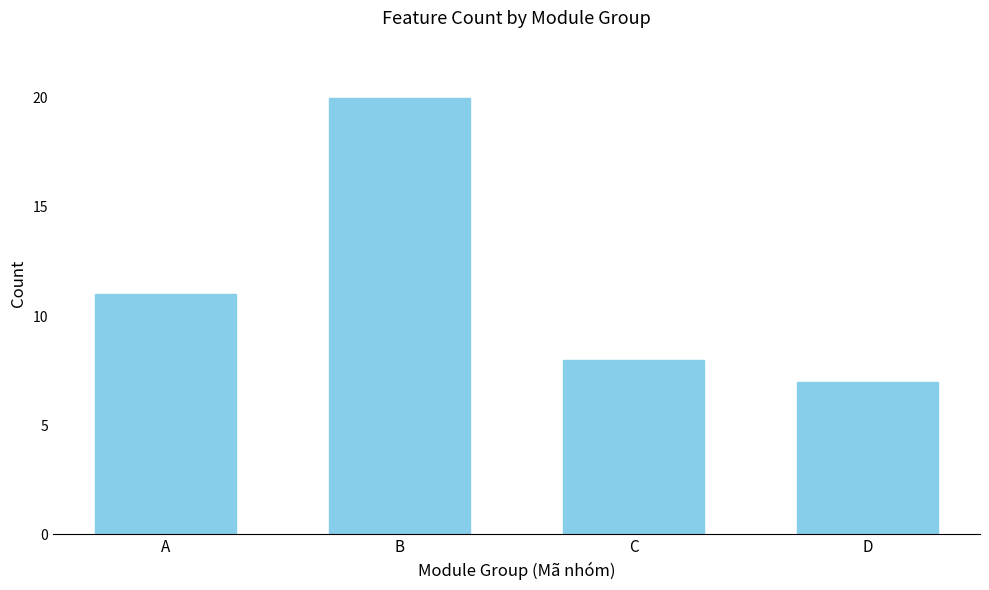

Is it true that the value at B is 12?

False